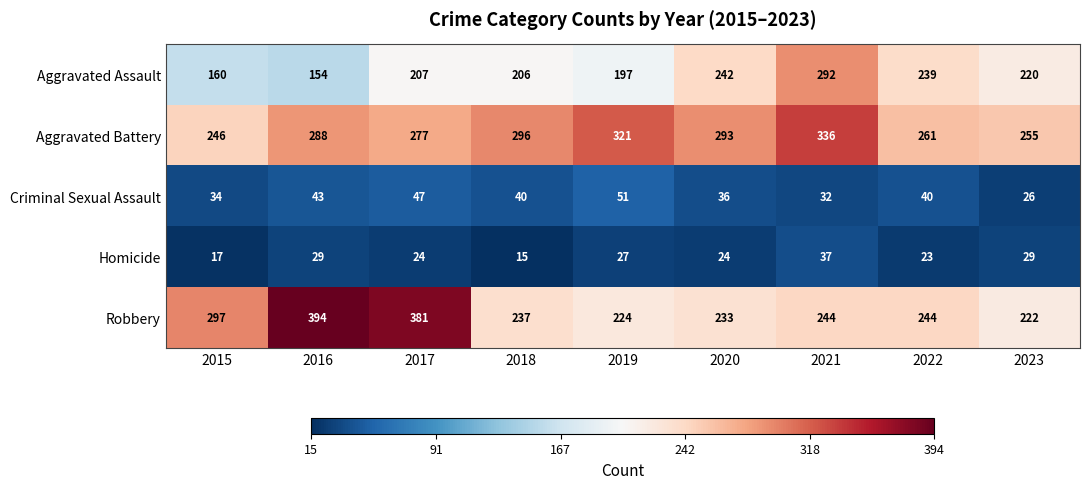

Where does the Homicide series first go above 24?

2016